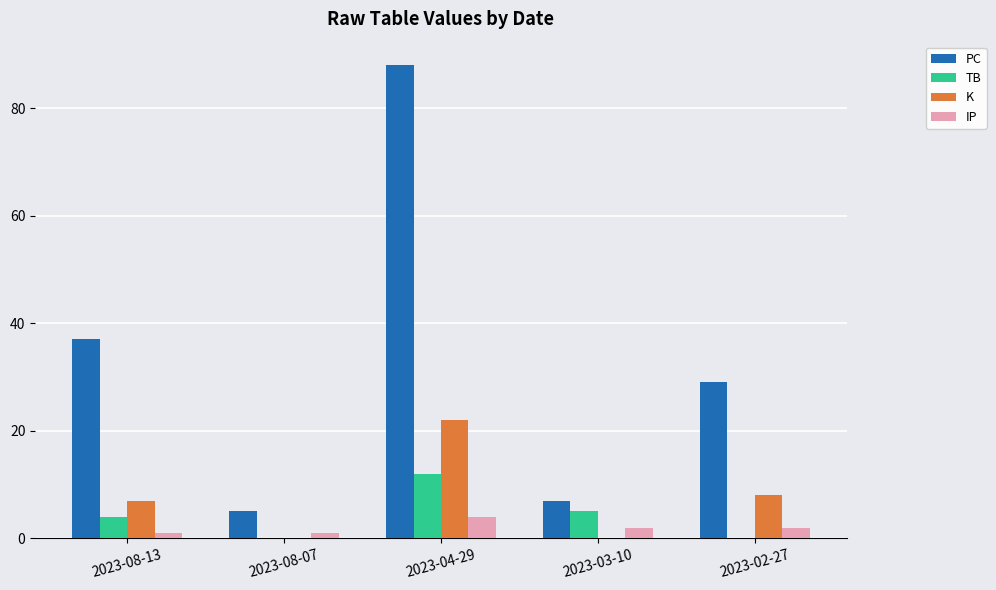

Is the value of PC at 2023-02-27 greater than the value of TB at 2023-08-13?

Yes